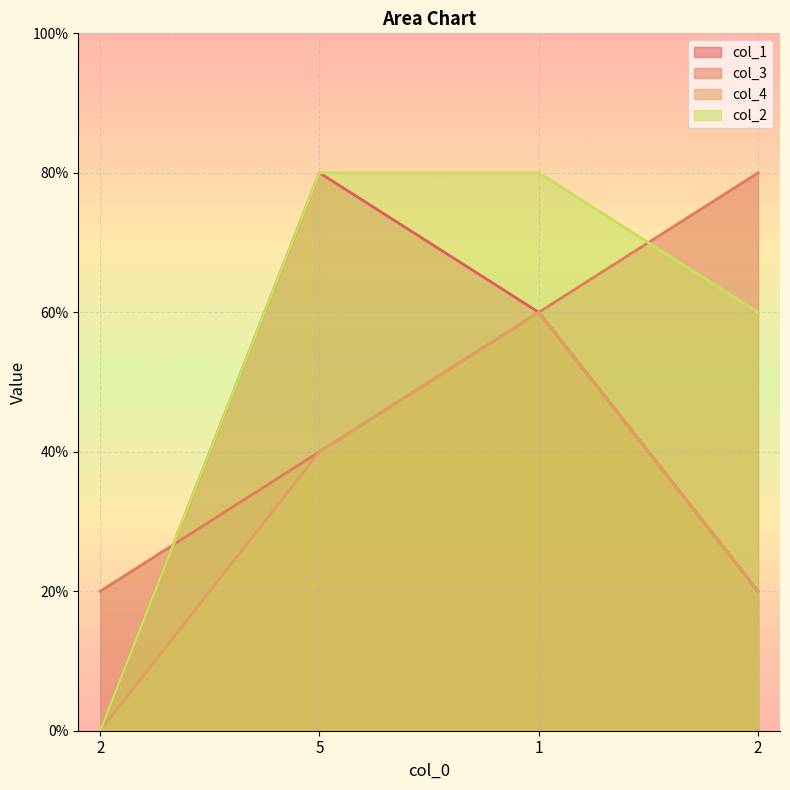

At which label does col_1 first exceed 3?

5